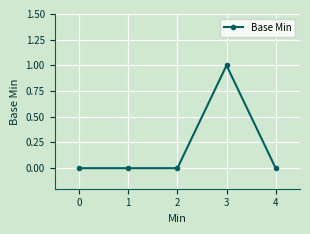

What is the change in value from 0 to 3?

+1